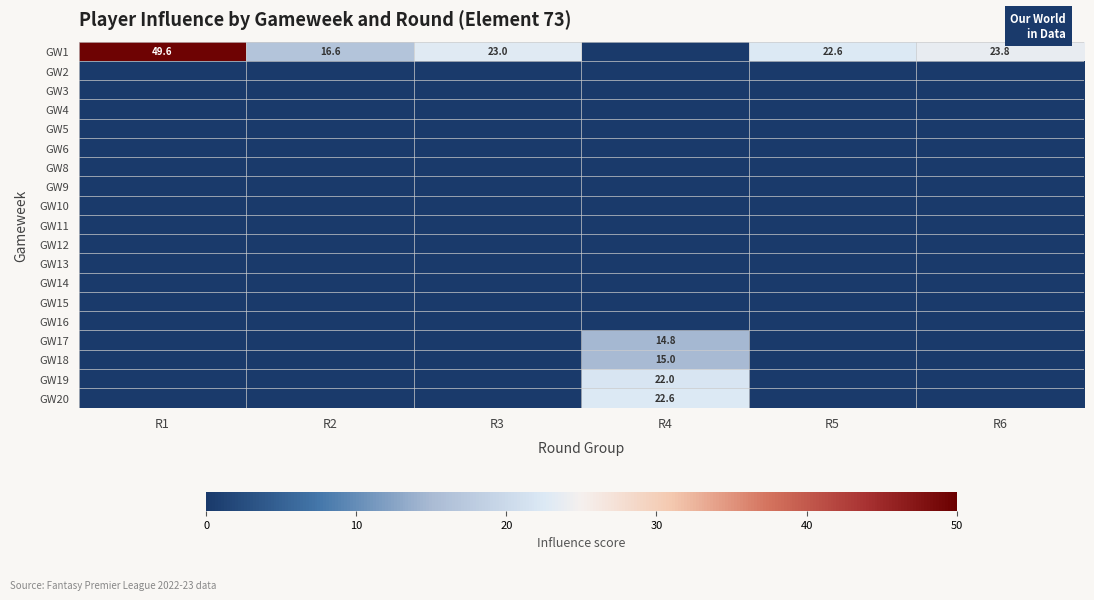

What is the greatest value displayed?

49.6